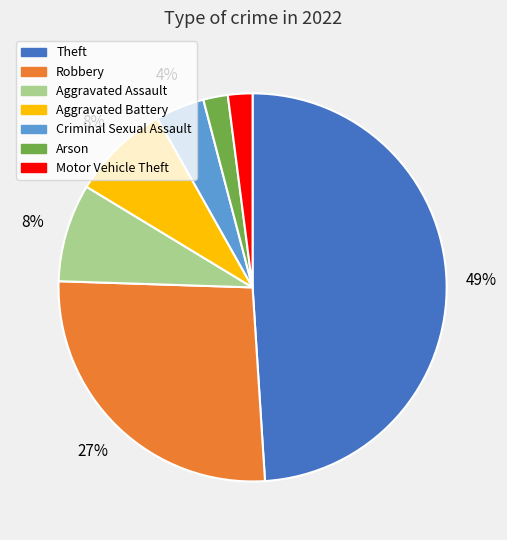

Is it true that Theft is 49% of the pie?

True